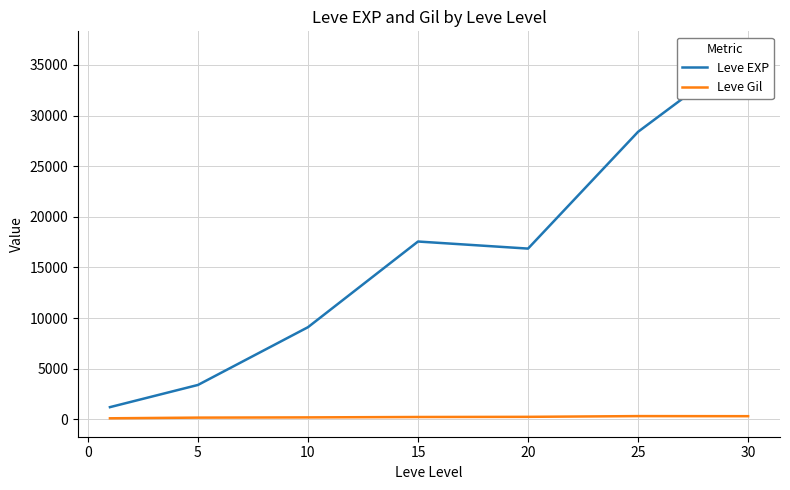

True or false: Leve Gil and Leve EXP cross at least once.

False